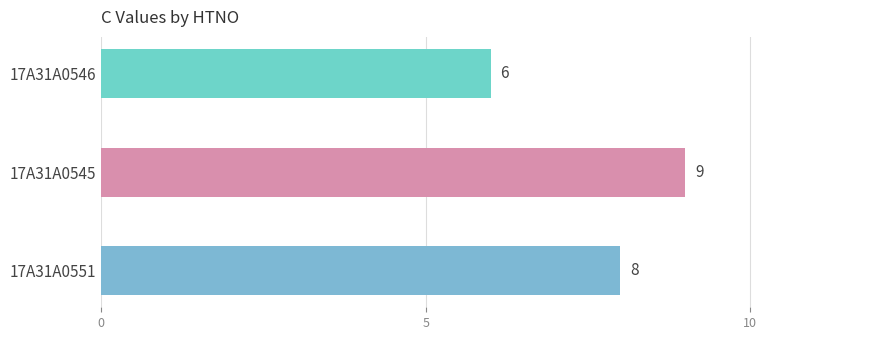

Is it true that the value at 17A31A0545 is 3?

False